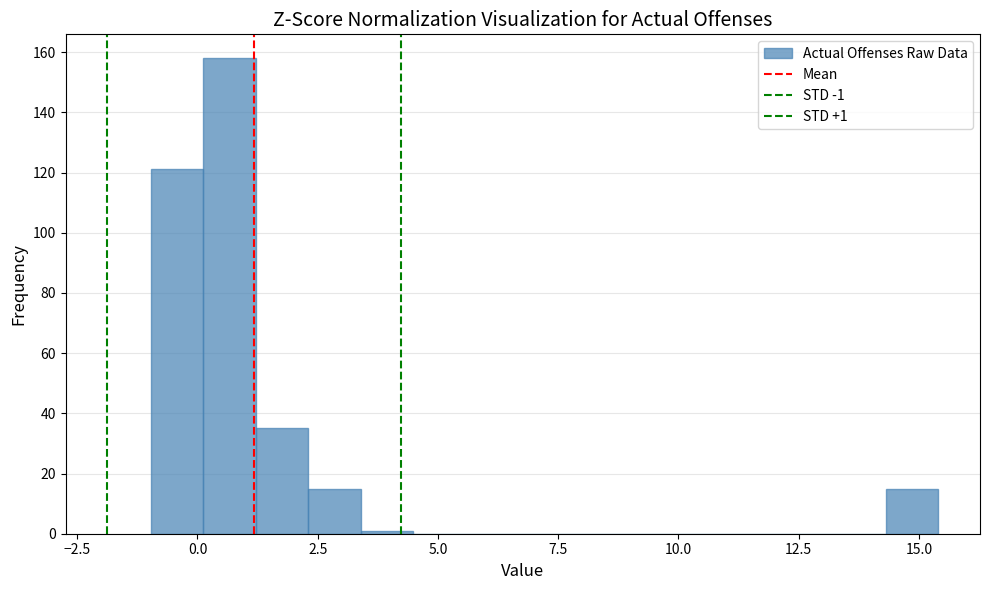

Read against the x-axis, roughly where is the centre of the tallest bar?

0.5